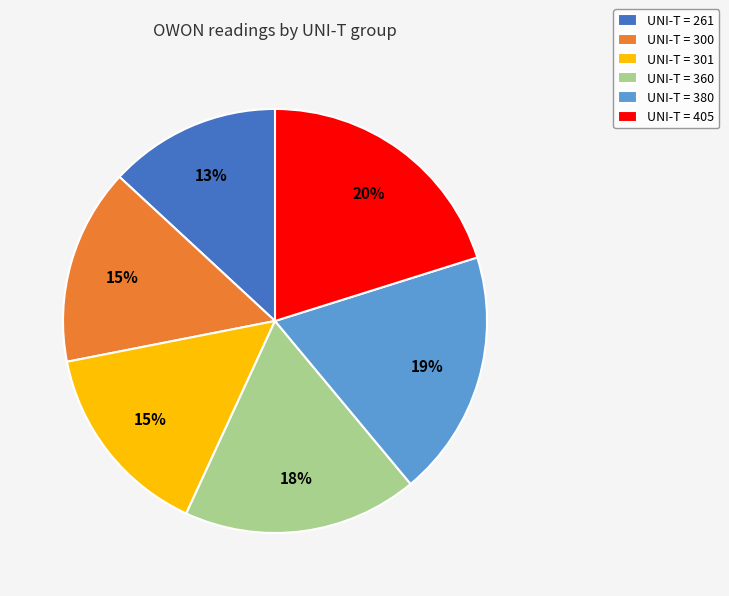

True or false: UNI-T = 300 accounts for 30% of the total.

False